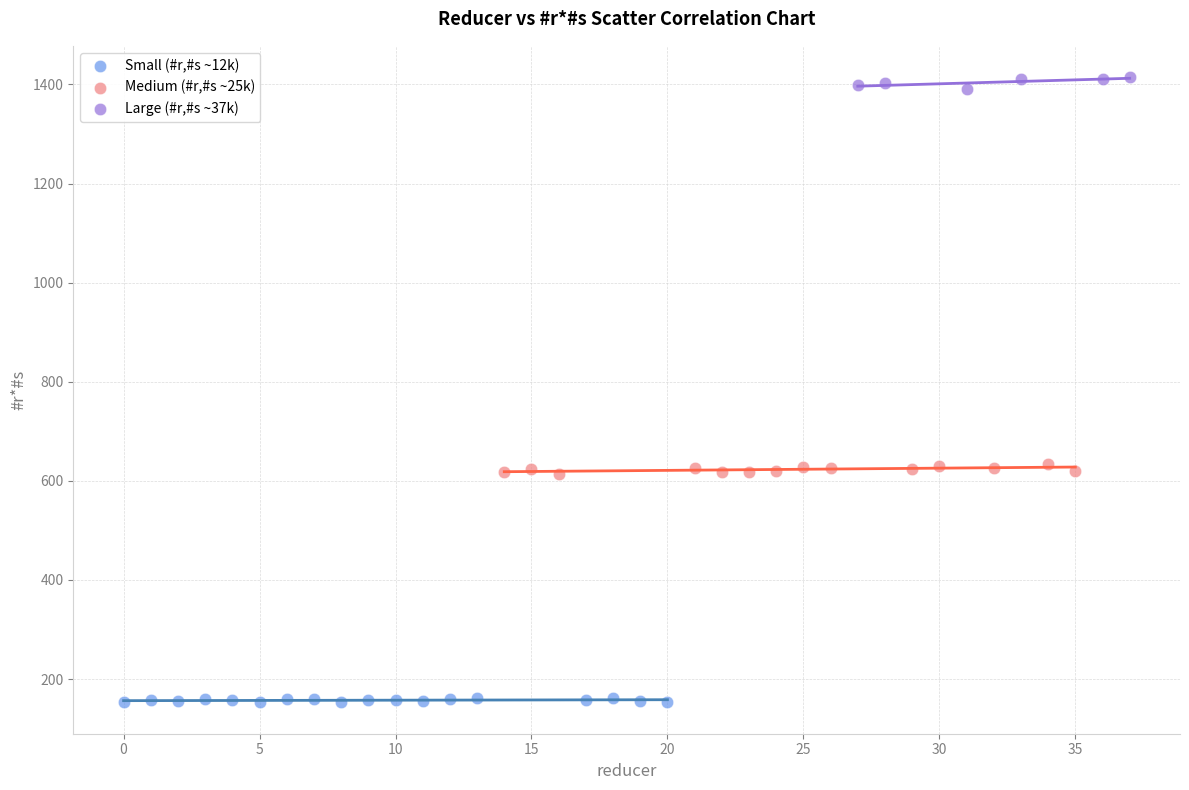

Which series contains the highest Y value?

Large (#r,#s ~37k)